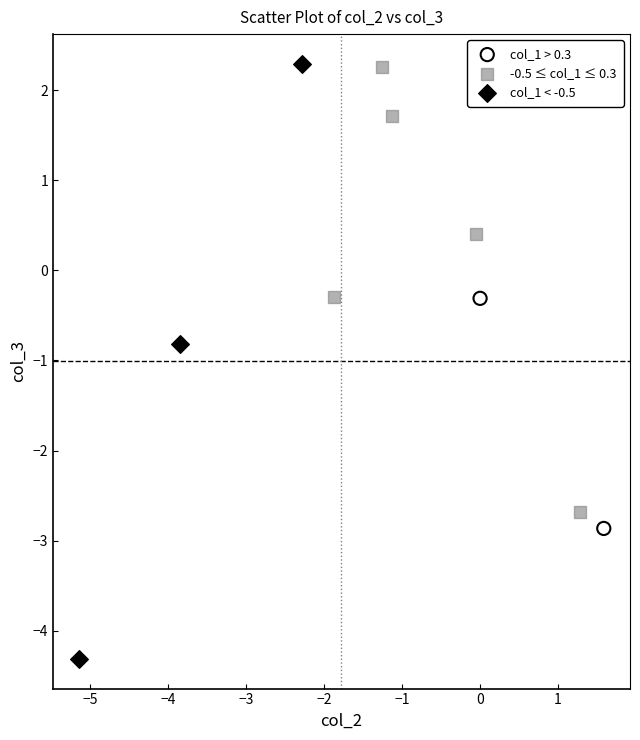

What are all the series names shown in the legend?

col_1 > 0.3, -0.5 ≤ col_1 ≤ 0.3, col_1 < -0.5